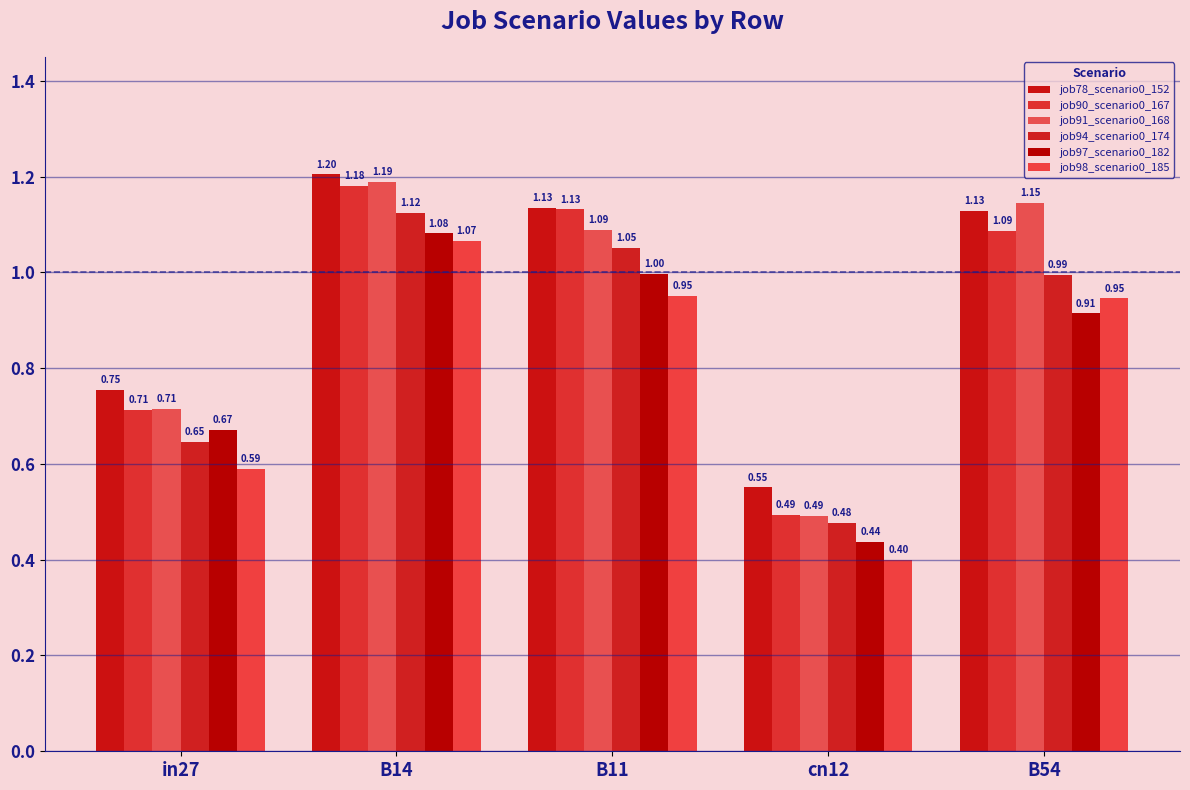

How many job78_scenario0_152 values are between 0 and 1?

2